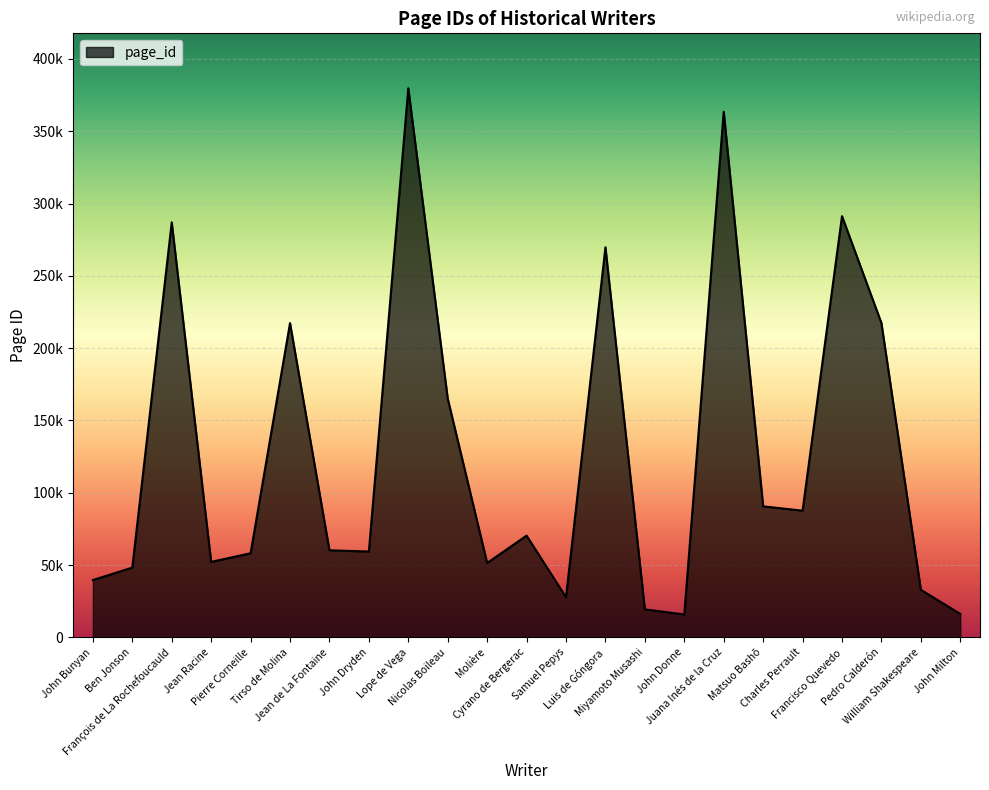

Reading left to right, what are all the values shown in this chart?

John Bunyan=39661	Ben Jonson=48261	François de La Rochefoucauld=287047	Jean Racine=52201	Pierre Corneille=58193	Tirso de Molina=217378	Jean de La Fontaine=60256	John Dryden=59378	Lope de Vega=379771	Nicolas Boileau=165163	Molière=51465	Cyrano de Bergerac=70369	Samuel Pepys=27808	Luis de Góngora=269775	Miyamoto Musashi=19381	John Donne=15838	Juana Inés de la Cruz=363533	Matsuo Bashō=90625	Charles Perrault=87644	Francisco Quevedo=291311	Pedro Calderón=217358	William Shakespeare=32897	John Milton=16215